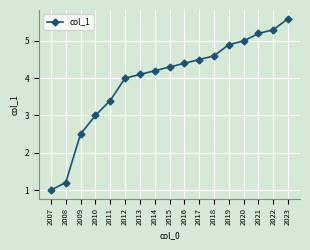

Count the number of data series in this chart.

1